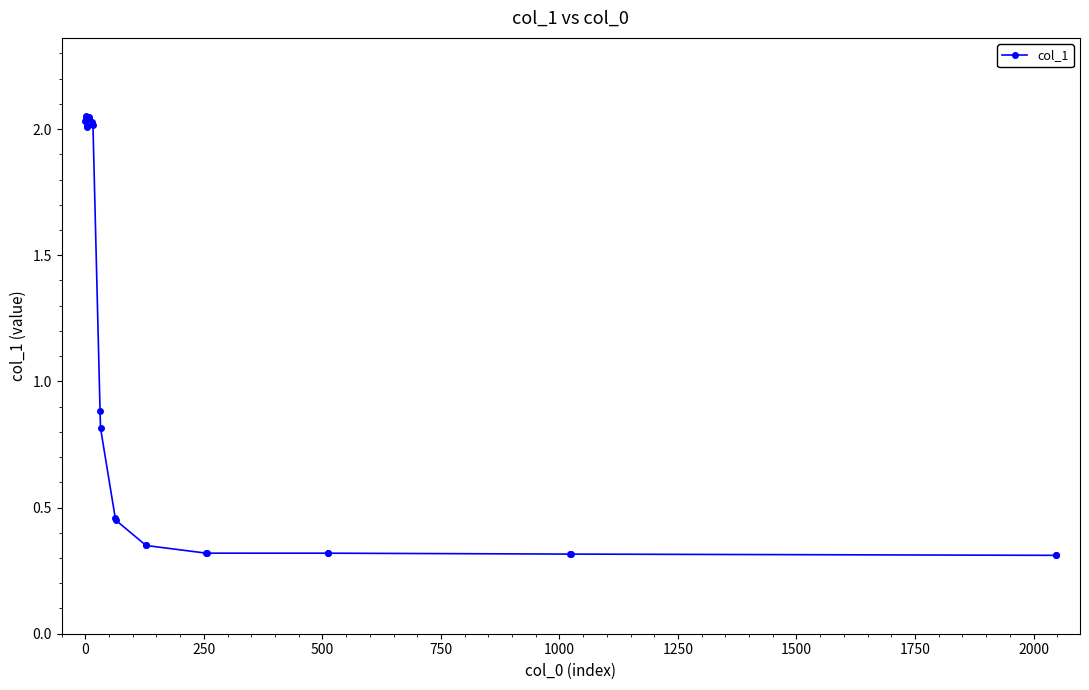

What is the average value?

1.0